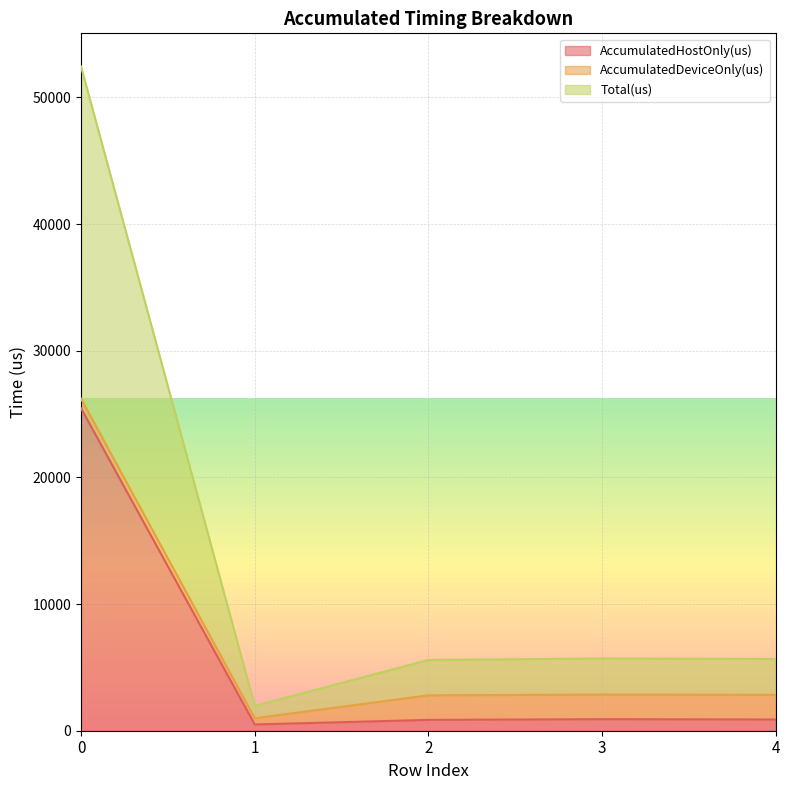

What is the highest value of the AccumulatedHostOnly(us) series?

25455.1